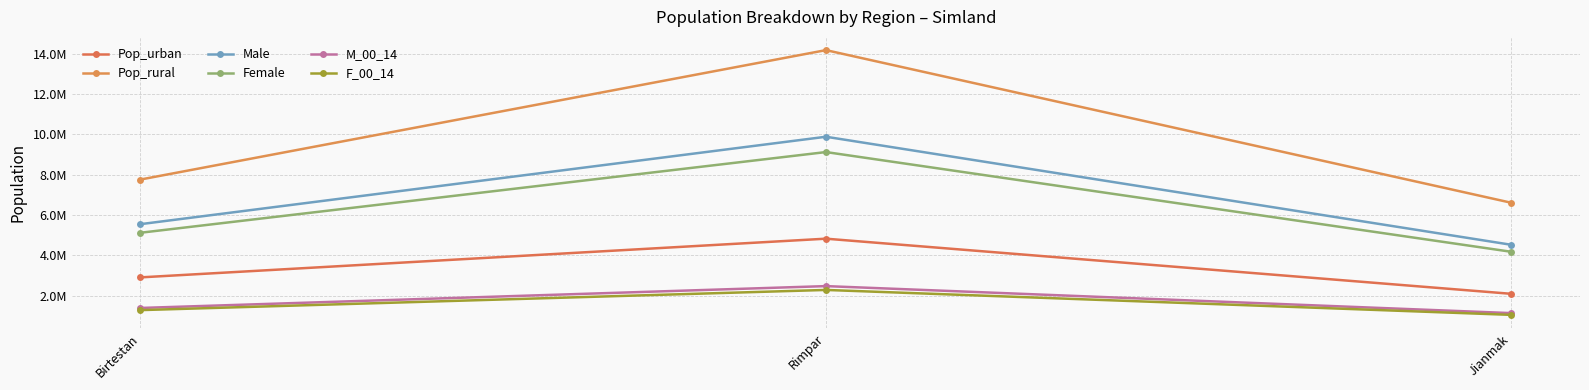

What is the label of the 2nd point from the left?

Rimpar